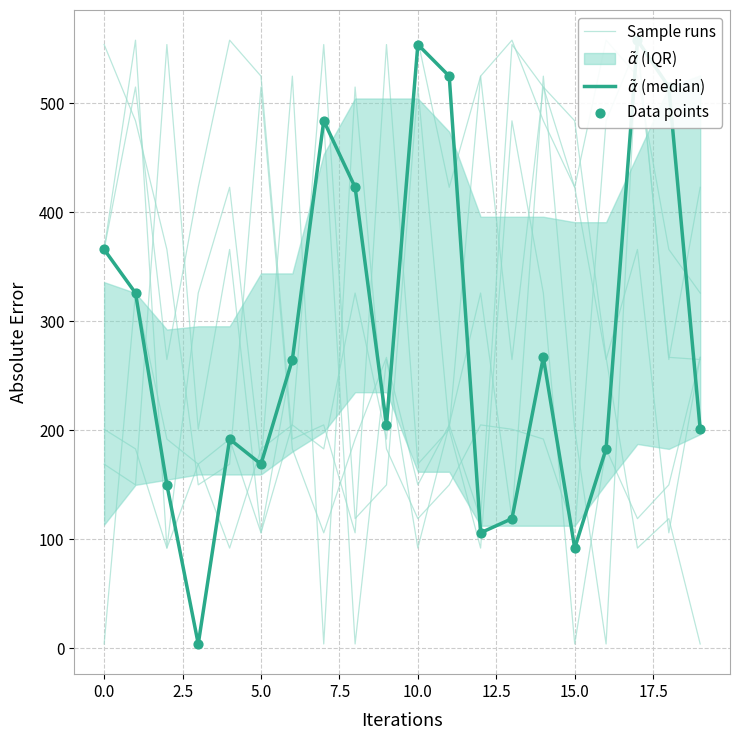

Which series contains the highest Y value?

Sample runs